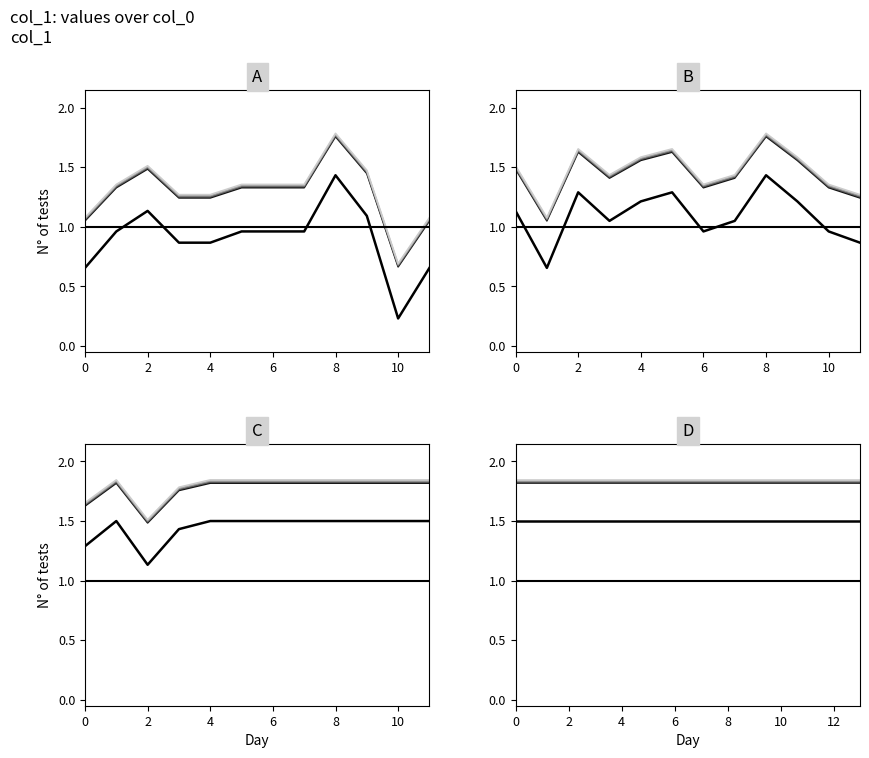

What is the label of the 7th point from the right?

7